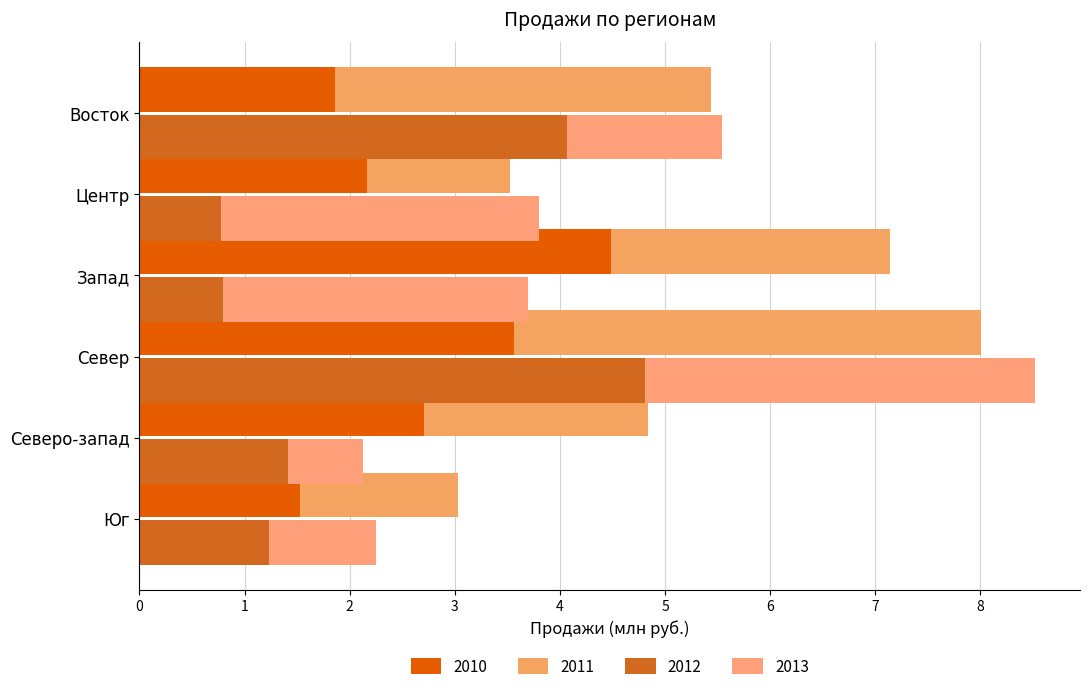

What is the difference between the second highest and minimum values in the 2010 series?

2.0